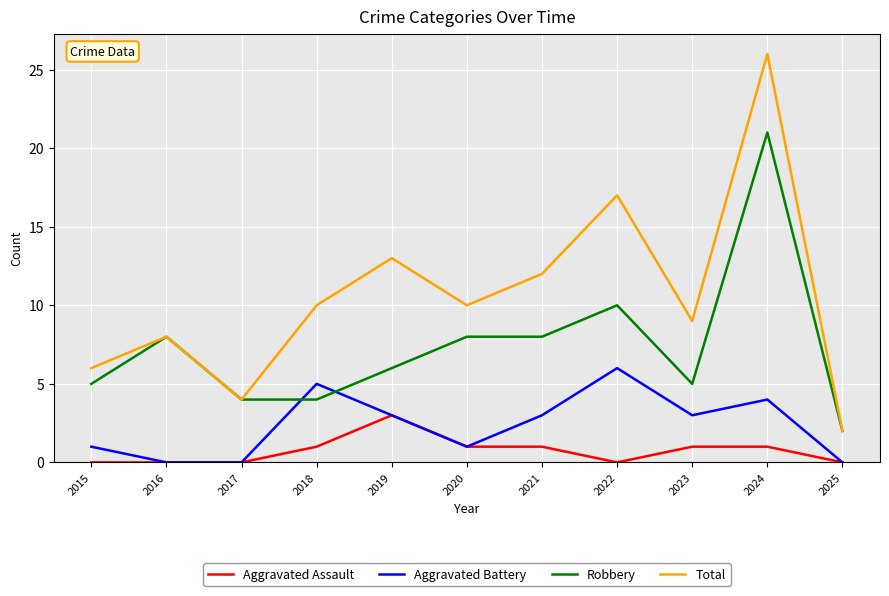

What is the approximate value of Total at 2023, to the nearest 5?

10